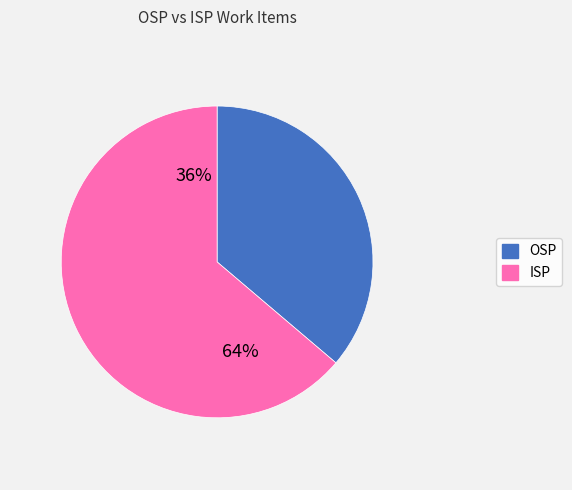

Is it true that OSP is 36% of the pie?

True